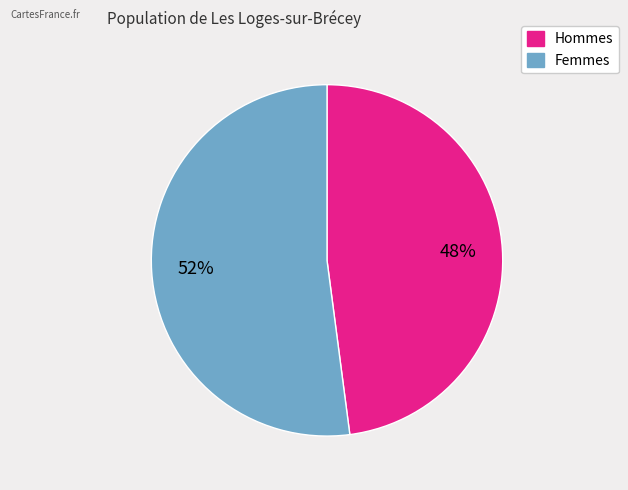

To the nearest percent, what is the difference between the largest and smallest slice percentages?

4%